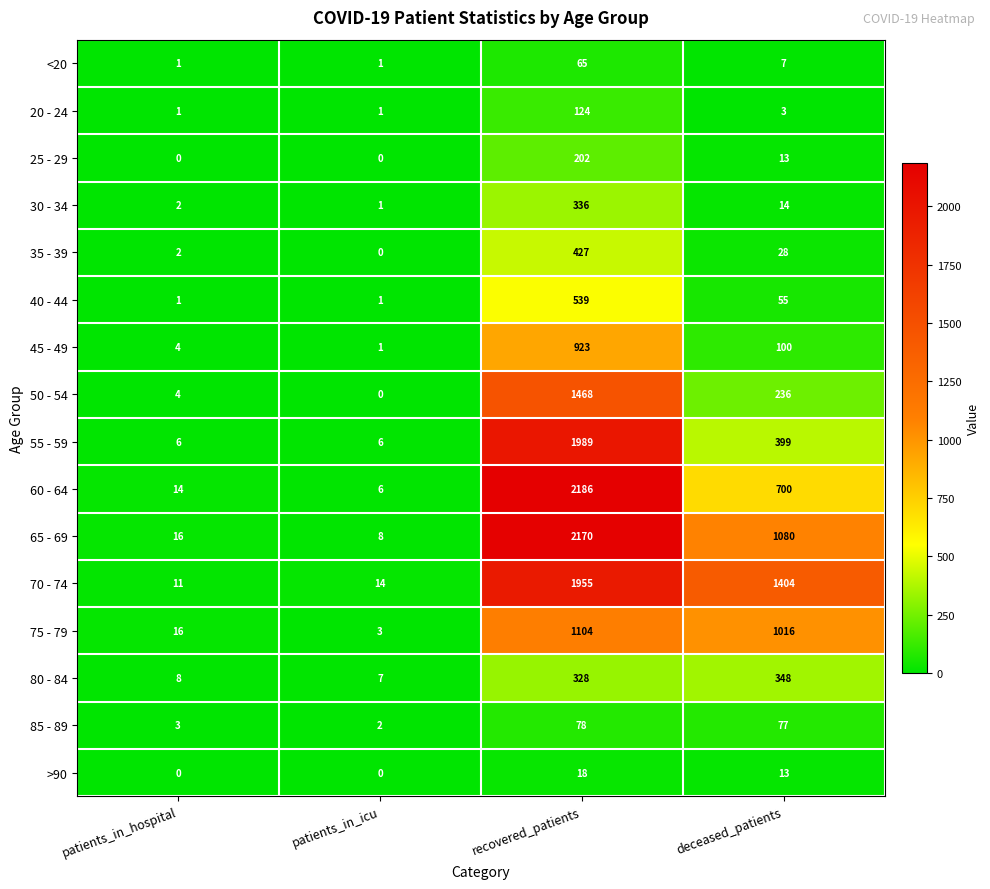

Is it true that 45 - 49 equals 923 at recovered_patients?

True